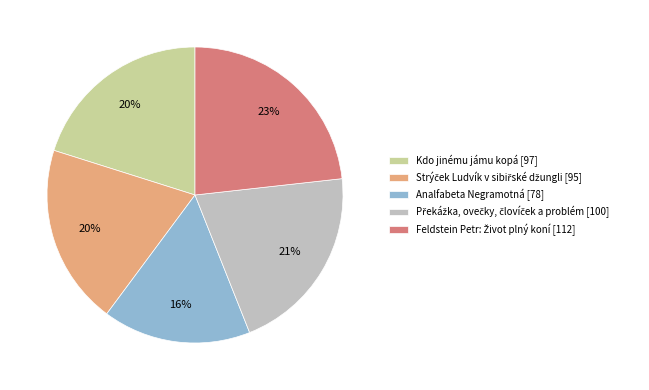

Is there a majority slice in this chart?

No